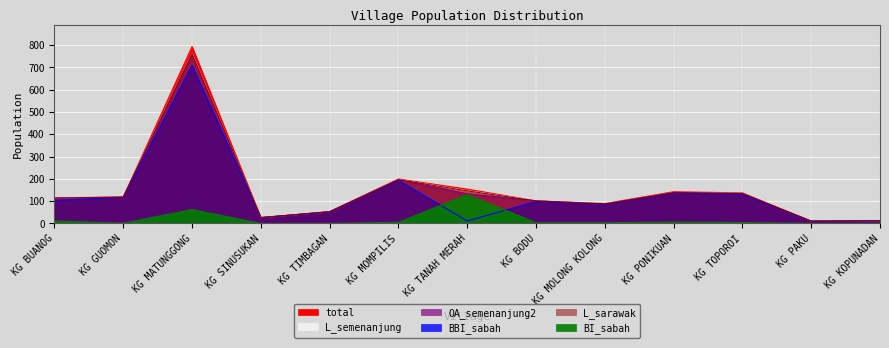

What is the difference between the maximum and minimum values in the BI_sabah series?

129